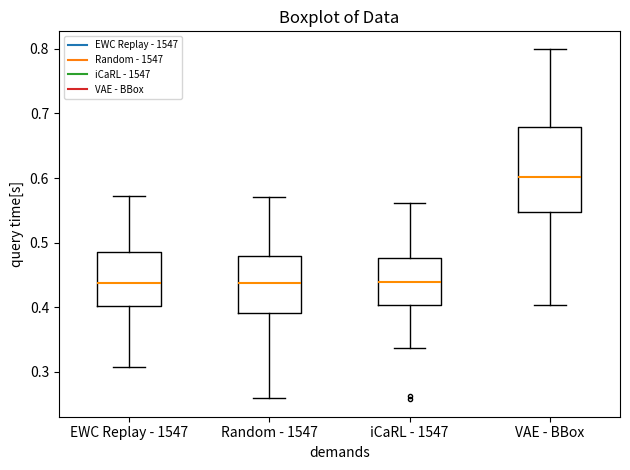

Reading left to right, transcribe this box plot: for each box, give where its median line is, the range the box spans, and where its two whiskers end, as read against the y-axis. The values are not printed on the chart, so give them approximately, as read against the axis.

EWC Replay - 1547: median 0.44, box 0.40 to 0.48, whiskers 0.31 to 0.57
Random - 1547: median 0.44, box 0.39 to 0.48, whiskers 0.26 to 0.57
iCaRL - 1547: median 0.44, box 0.40 to 0.48, whiskers 0.34 to 0.56
VAE - BBox: median 0.60, box 0.55 to 0.68, whiskers 0.40 to 0.80